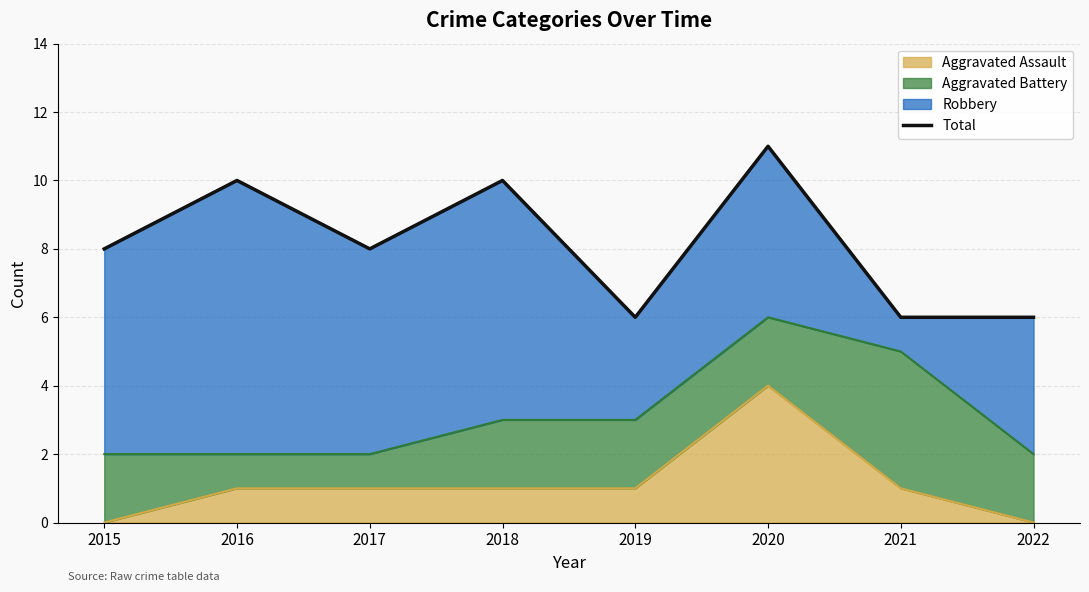

At which label does the data first exceed 8?

2016